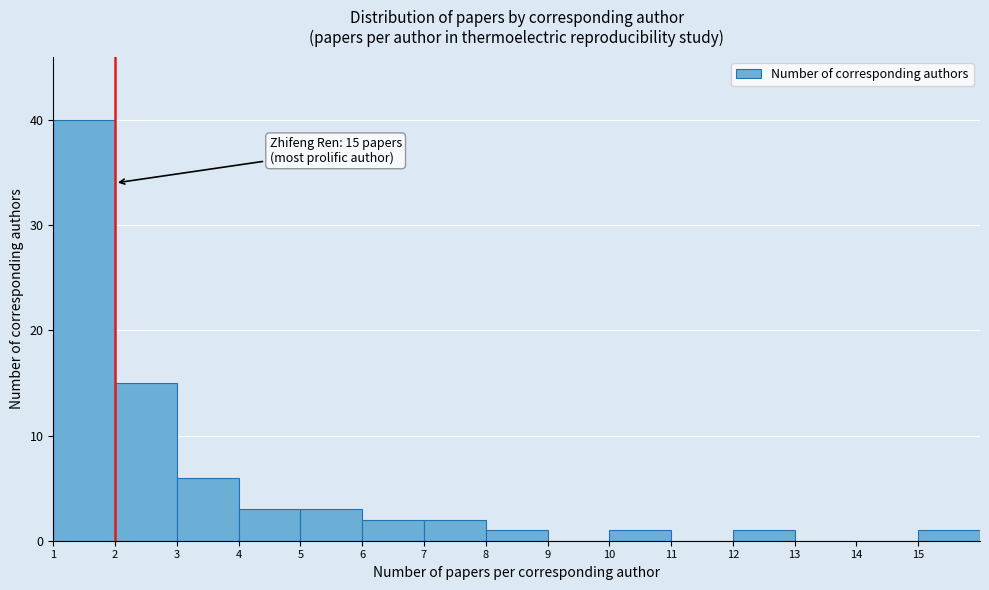

Over which range of the x-axis is the bar tallest?

1 to 2